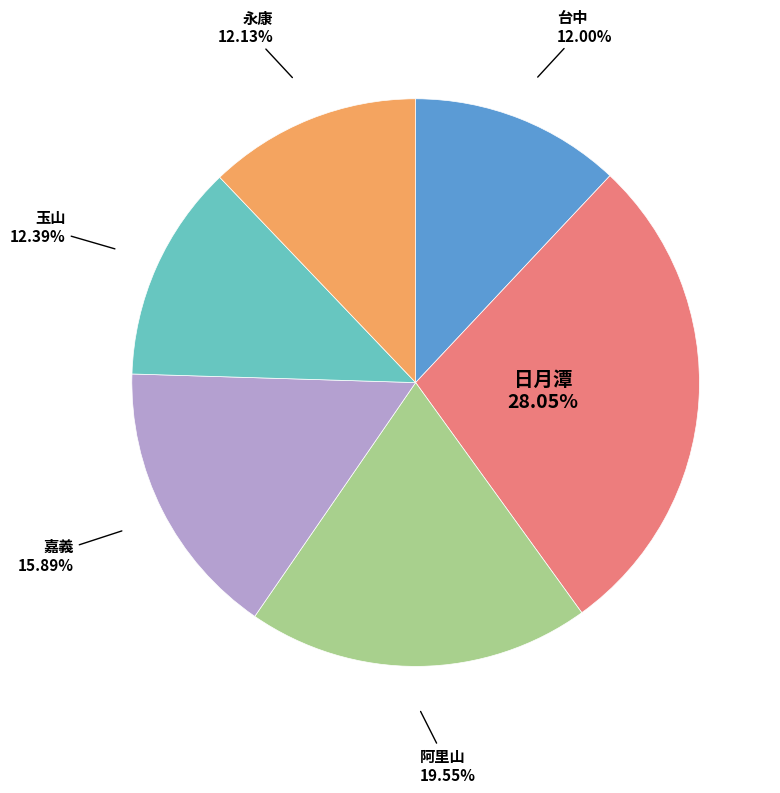

Is there any slice that represents more than half of the pie?

No